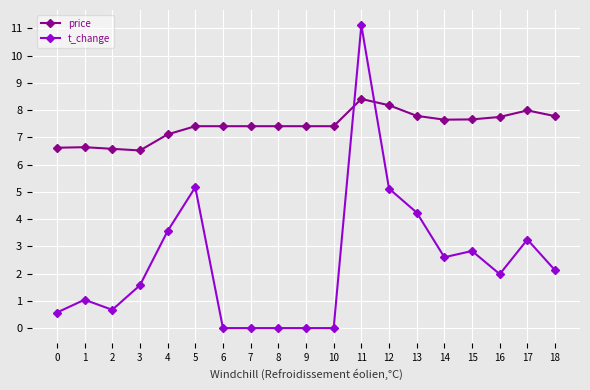

What is the minimum value for price?

6.5